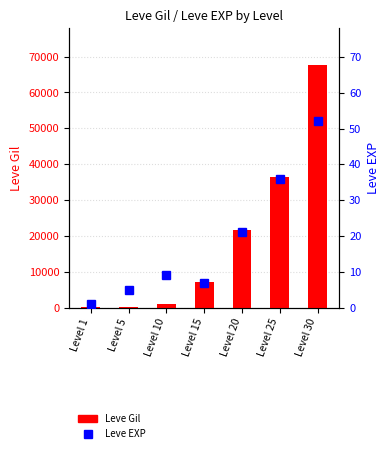

True or false: Leve EXP has a value of 18 at Level 30.

False